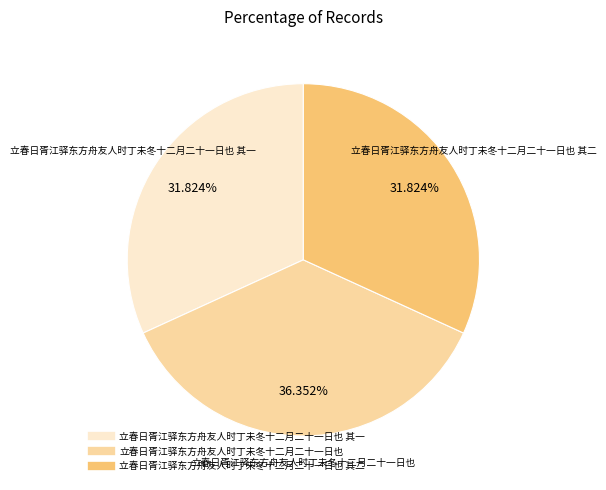

Is there any slice that represents more than half of the pie?

No